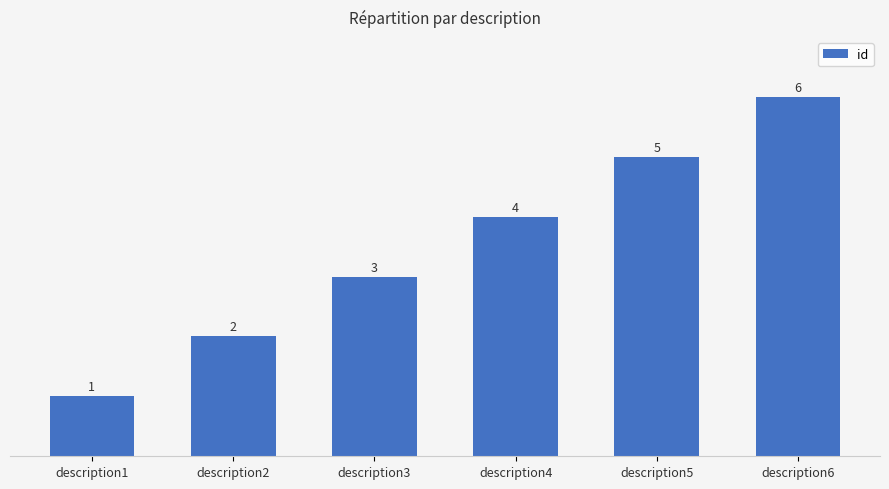

The chart shows a value of 1 at description1. True or false?

True